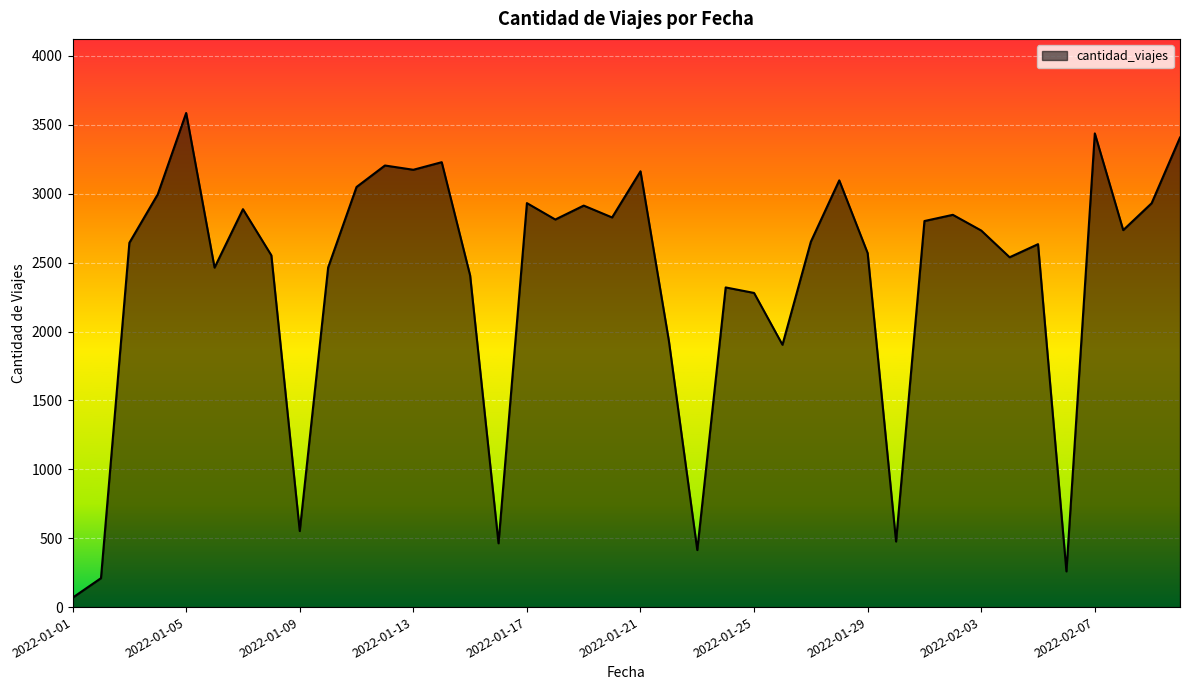

What is the greatest value displayed?

3586